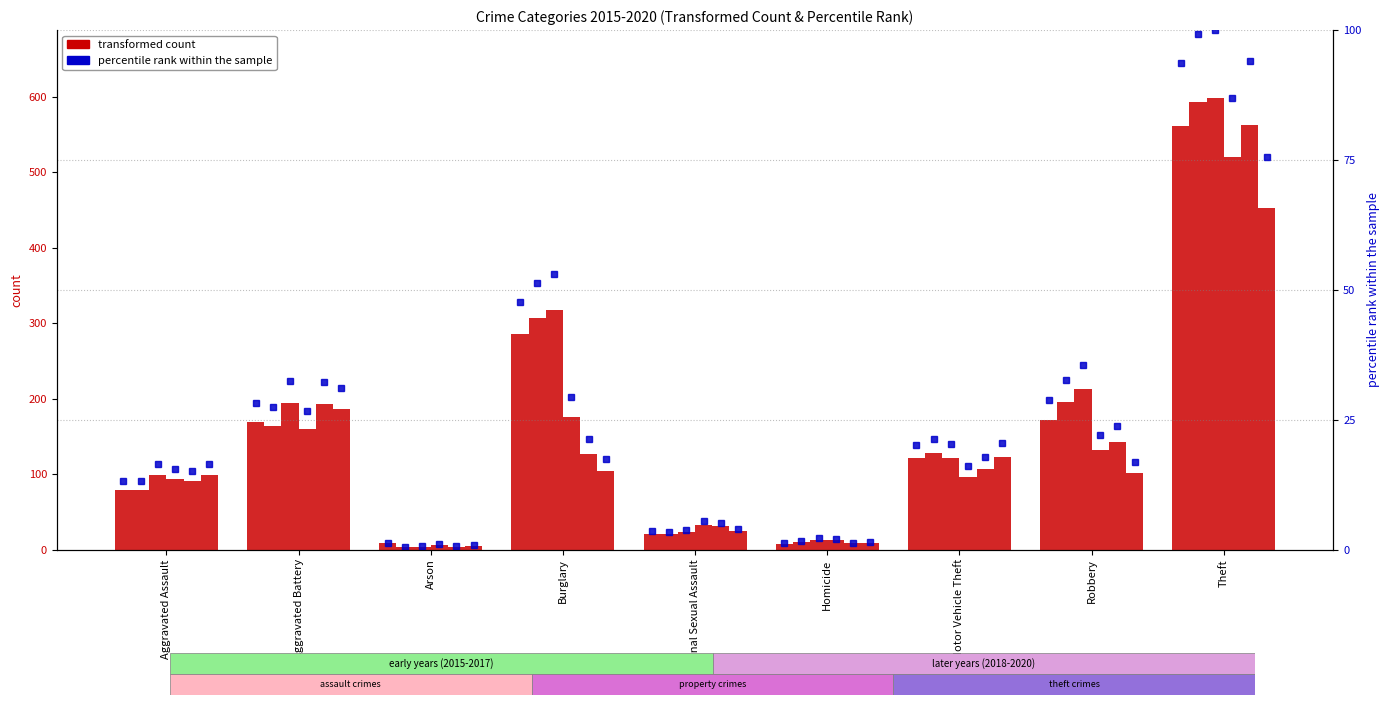

Which category has the highest value in the 2015 series?

Theft